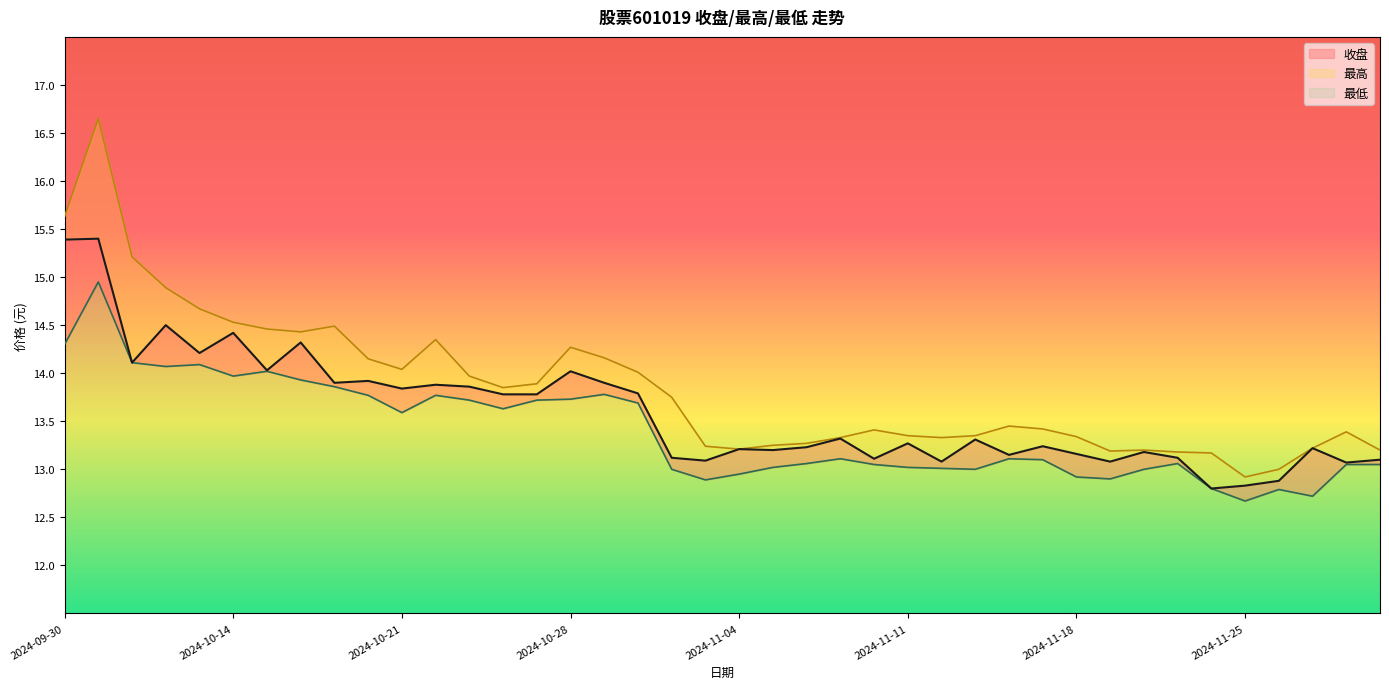

Which category has the highest value across all series?

2024-10-08